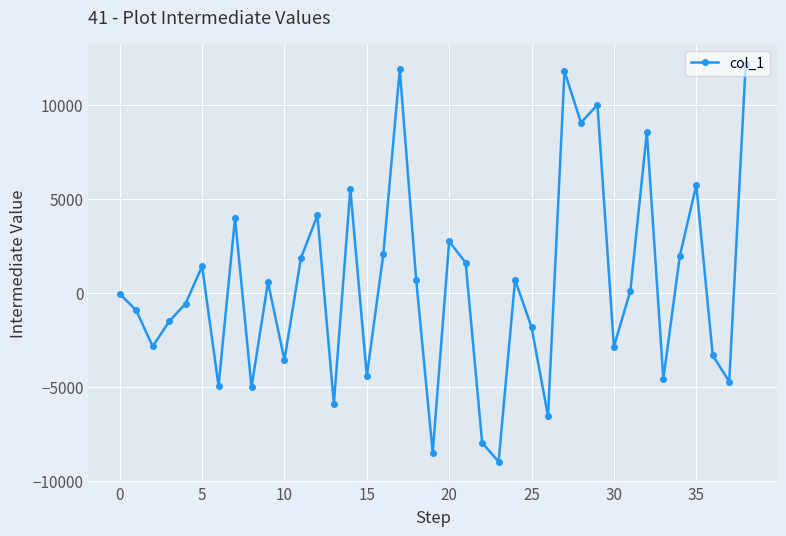

What is the value of the 18th point from the left?

11881.3